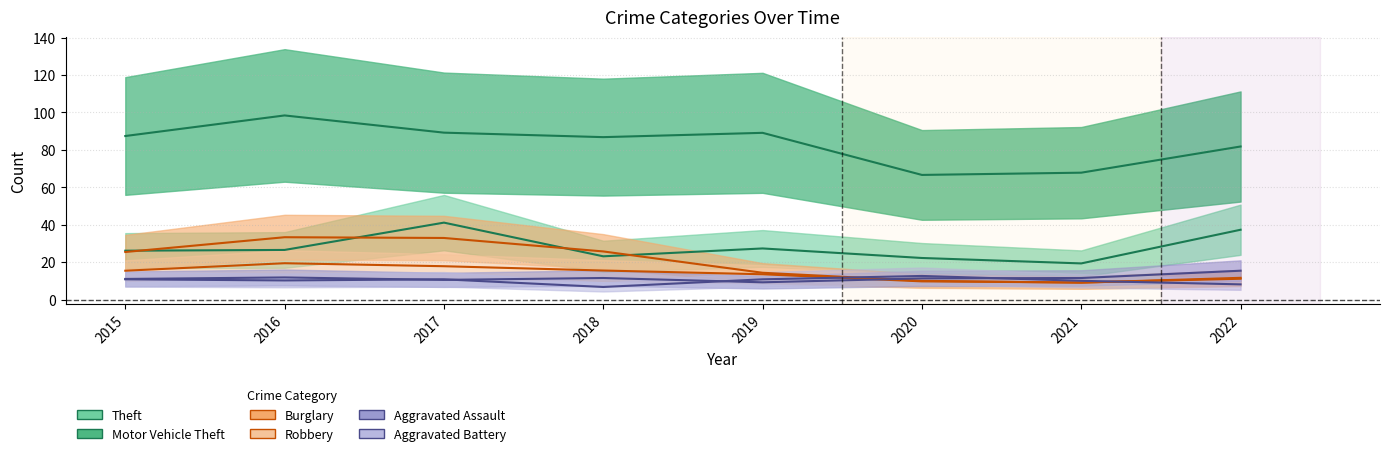

Reading right to left, extract all data points from this chart.

Aggravated Assault: 2022=15.4	2021=11.5	2020=11.3	2019=9.2	2018=11.5	2017=10.5	2016=11.8	2015=11.0
Aggravated Battery: 2022=8.1	2021=10.0	2020=12.6	2019=10.8	2018=6.7	2017=10.8	2016=10.2	2015=10.8
Burglary: 2022=11.6	2021=9.0	2020=10.0	2019=14.3	2018=25.7	2017=32.9	2016=33.3	2015=25.4
Motor Vehicle Theft: 2022=37.3	2021=19.3	2020=22.2	2019=27.3	2018=23.1	2017=41.1	2016=26.5	2015=26.1
Robbery: 2022=11.1	2021=9.1	2020=9.7	2019=13.5	2018=15.5	2017=17.8	2016=19.4	2015=15.4
Theft: 2022=81.8	2021=67.8	2020=66.6	2019=89.1	2018=86.8	2017=89.2	2016=98.4	2015=87.4